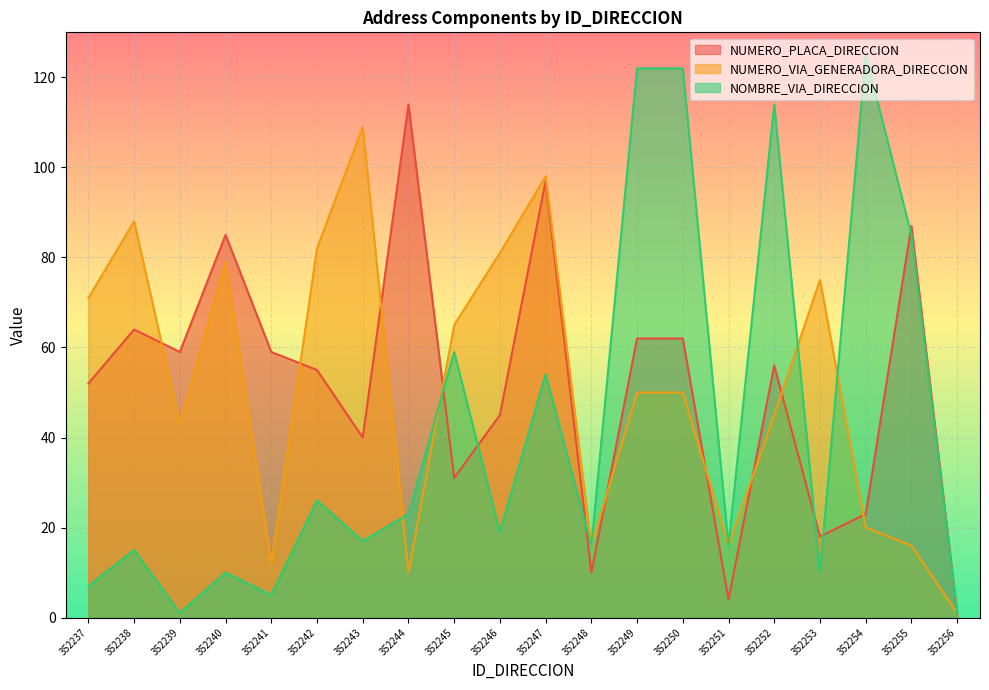

How many lines are shown in the chart?

3